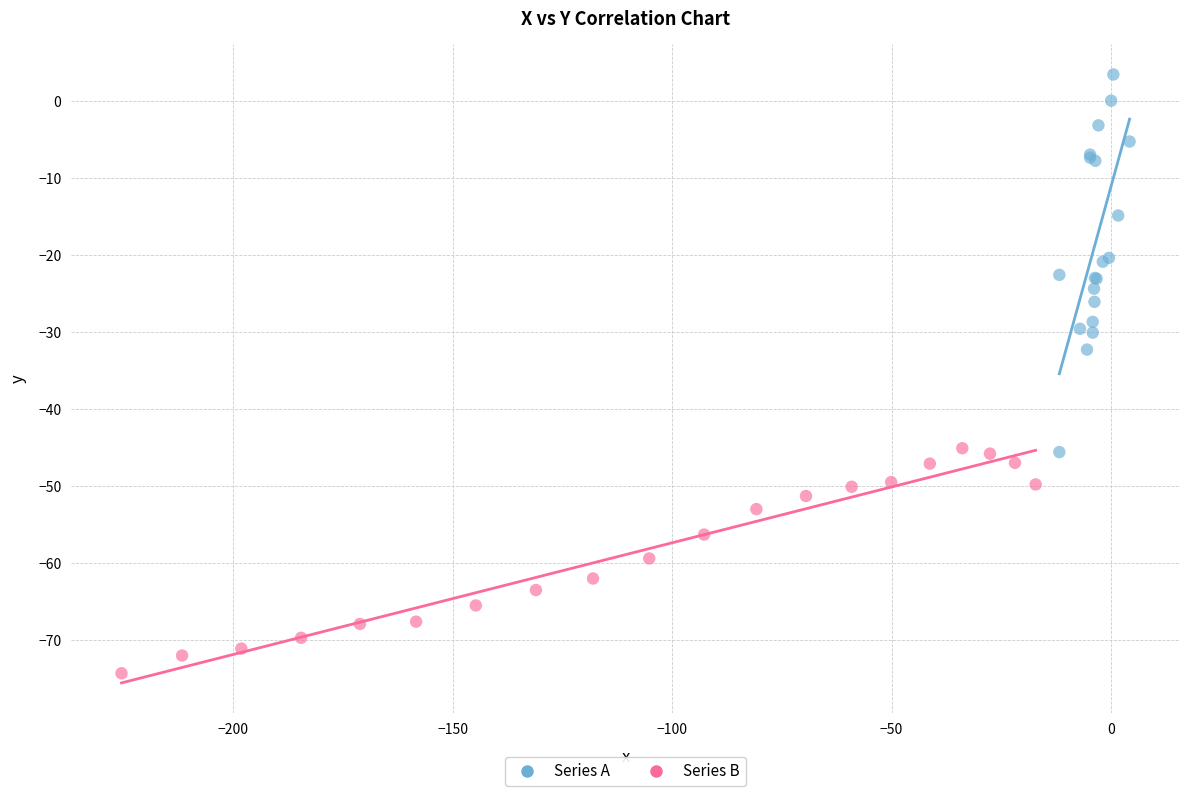

What are all the series names shown in the legend?

Series A, Series B